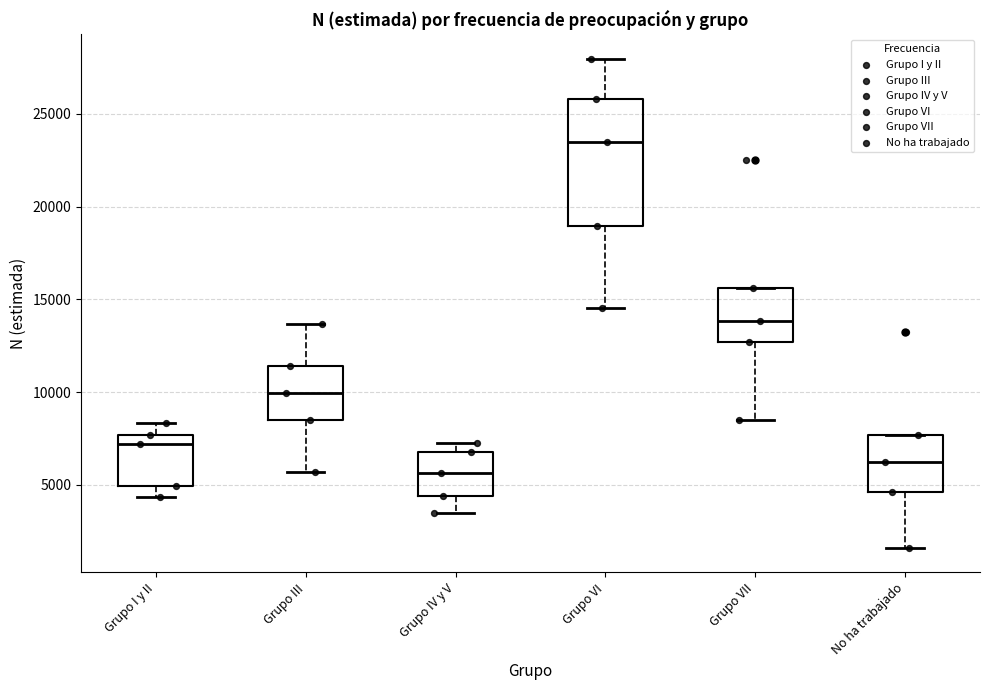

Reading left to right, transcribe this box plot: for each box, give where its median line is, the range the box spans, and where its two whiskers end, as read against the y-axis. The values are not printed on the chart, so give them approximately, as read against the axis.

Grupo I y II: median 7000, box 5000 to 7500, whiskers 4500 to 8500
Grupo III: median 10000, box 8500 to 11500, whiskers 5500 to 13500
Grupo IV y V: median 5500, box 4500 to 7000, whiskers 3500 to 7000 (just above the box's upper edge)
Grupo VI: median 23500, box 19000 to 26000, whiskers 14500 to 28000
Grupo VII: median 14000, box 12500 to 15500, whiskers 8500 to 15500
No ha trabajado: median 6000, box 4500 to 7500, whiskers 1500 to 7500